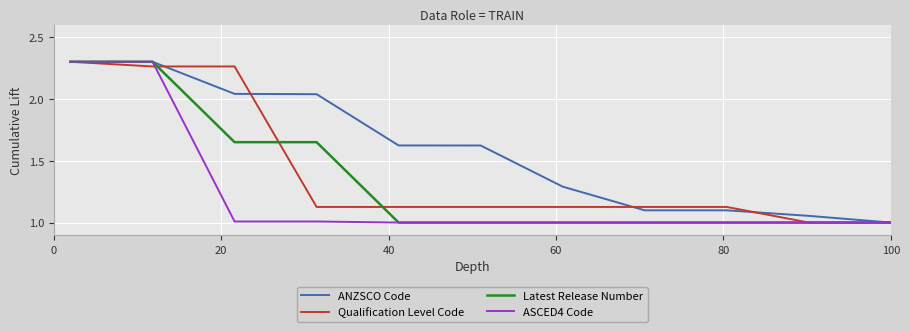

What is the smallest value displayed?

1.0